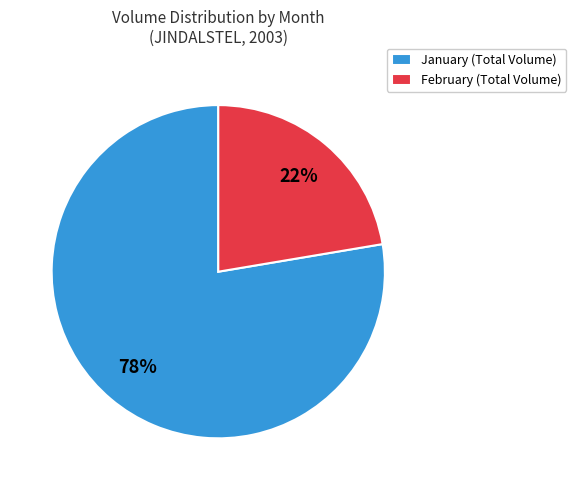

What is the largest slice in the pie chart?

January (Total Volume)